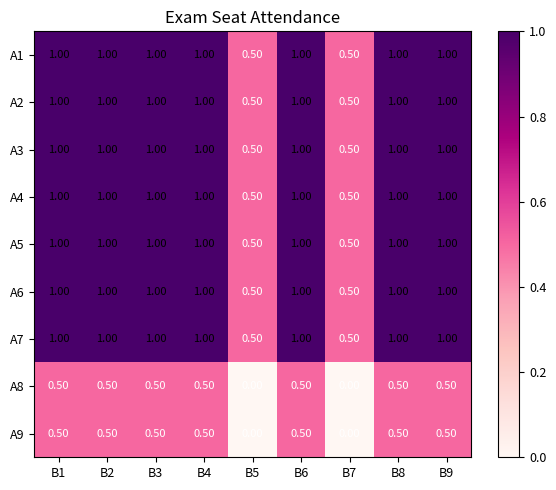

What is the maximum value shown in the chart?

1.0